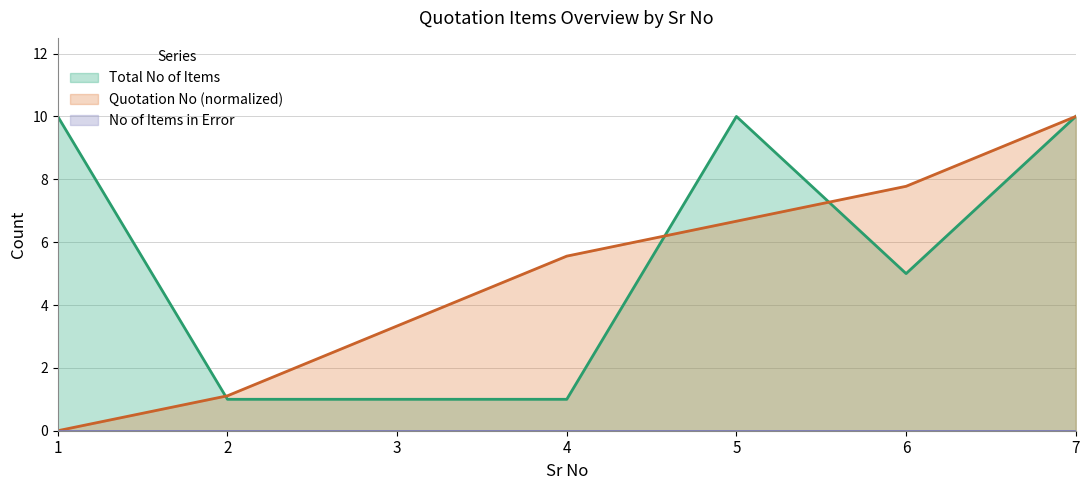

What is the greatest value displayed?

10.0